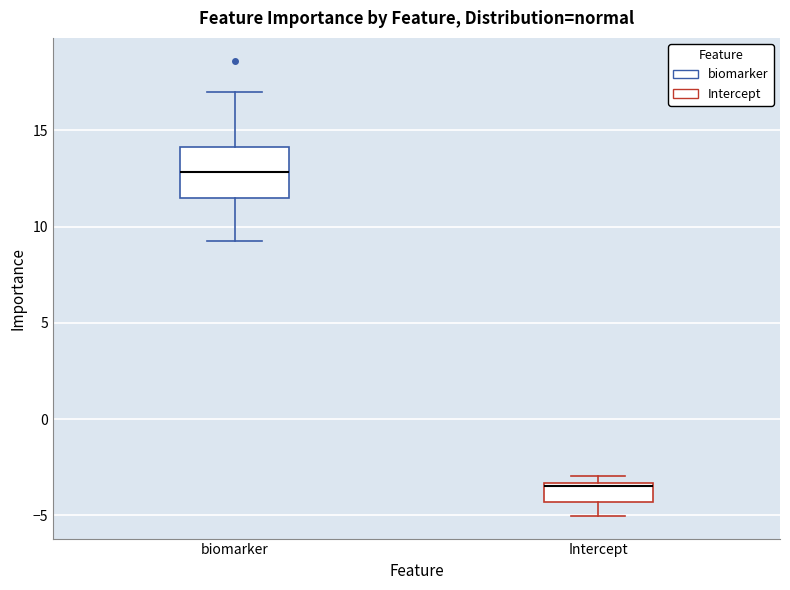

Where is the lower edge of the box for biomarker on the y-axis? The values are not printed on the chart, so give them approximately, as read against the axis.

11.5